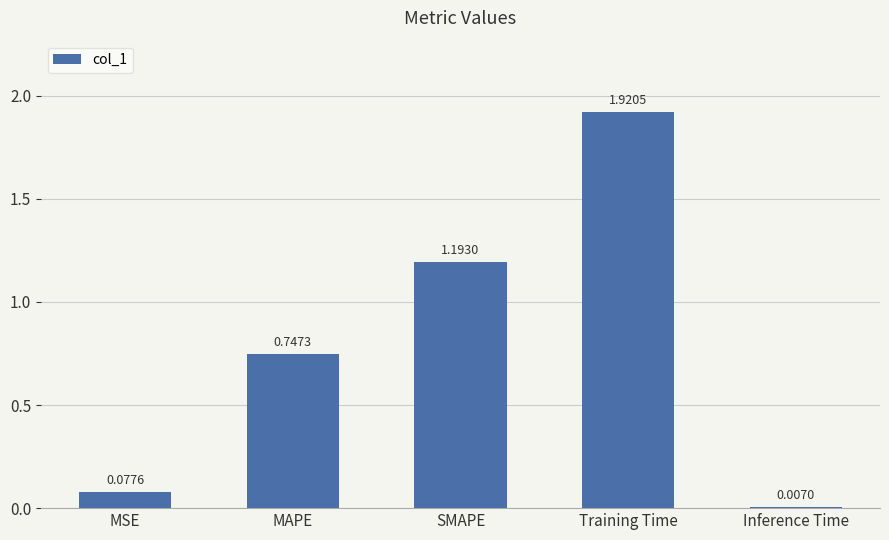

What is the label of the 2nd bar from the left?

MAPE